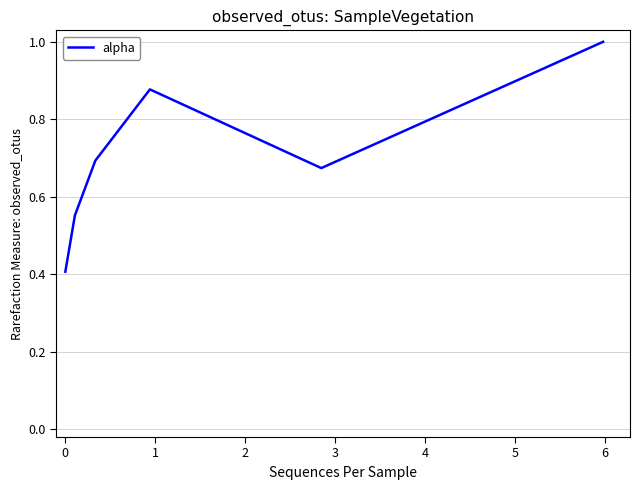

True or false: there are more than 1 points higher than both neighbors.

False